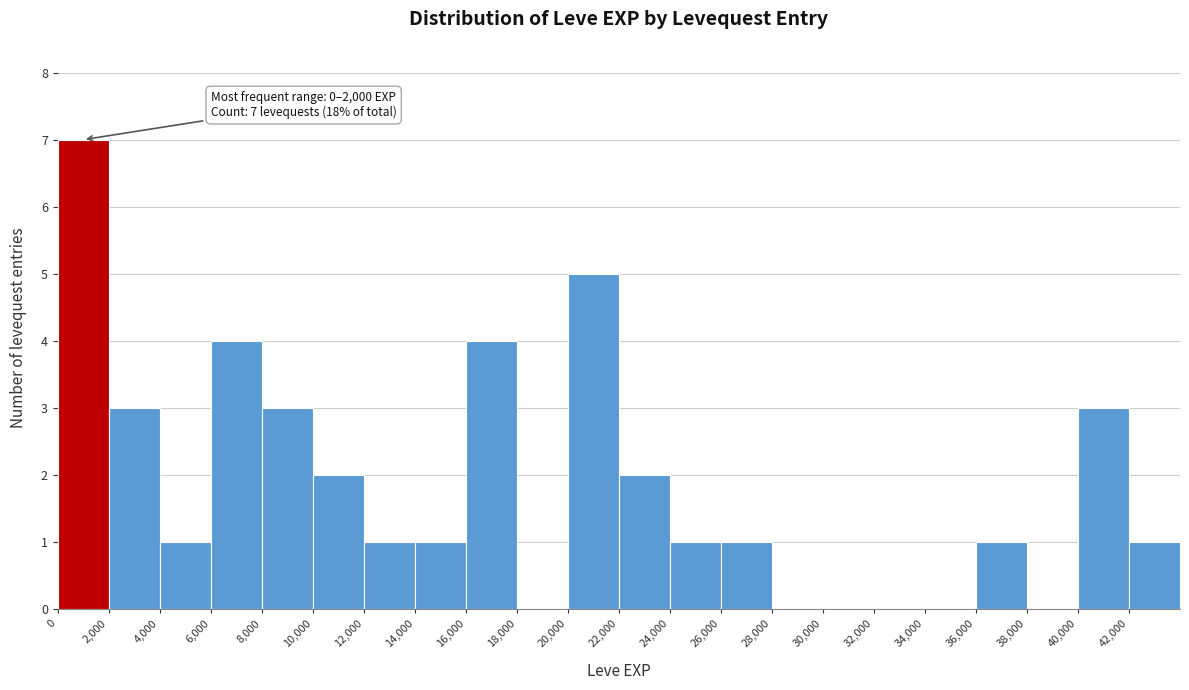

Over which range of the x-axis is the bar tallest?

0 to 2000